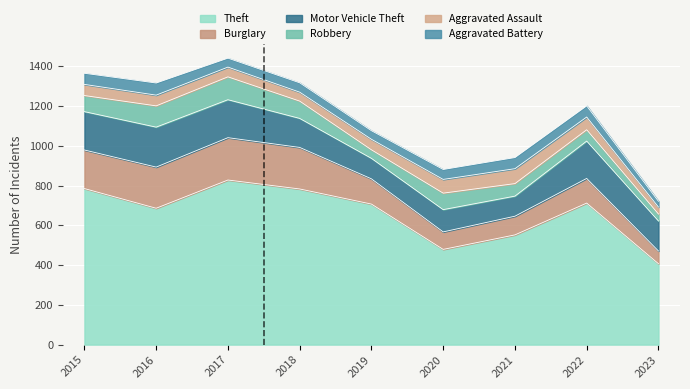

What is the average value of the Theft series?

660